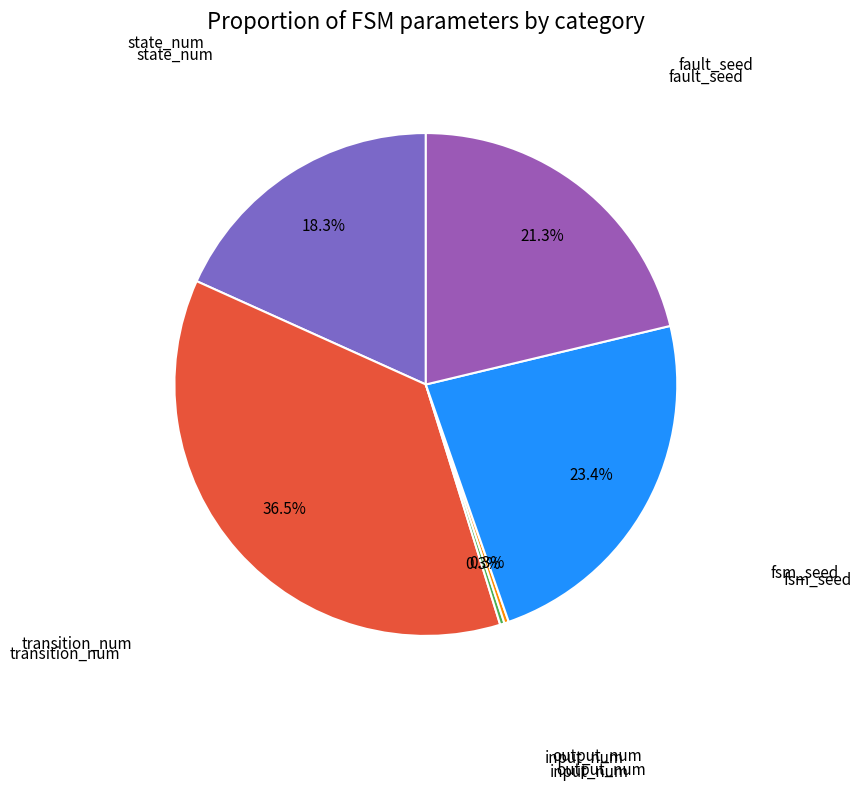

Rank the categories by value from highest to lowest.

transition_num, fsm_seed, fault_seed, state_num, input_num, output_num